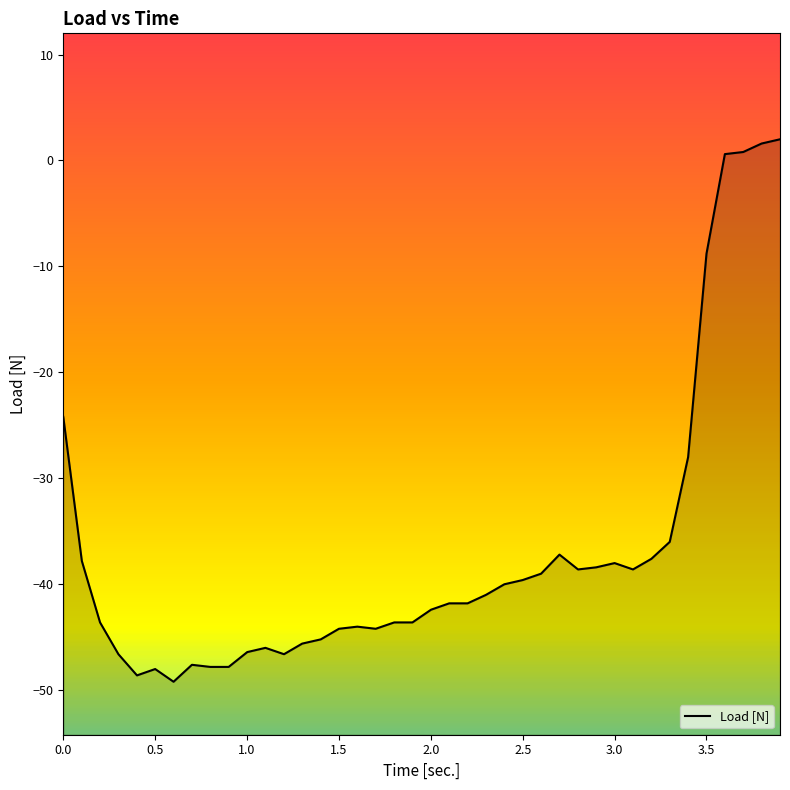

What is the difference between the maximum and minimum values?

51.2